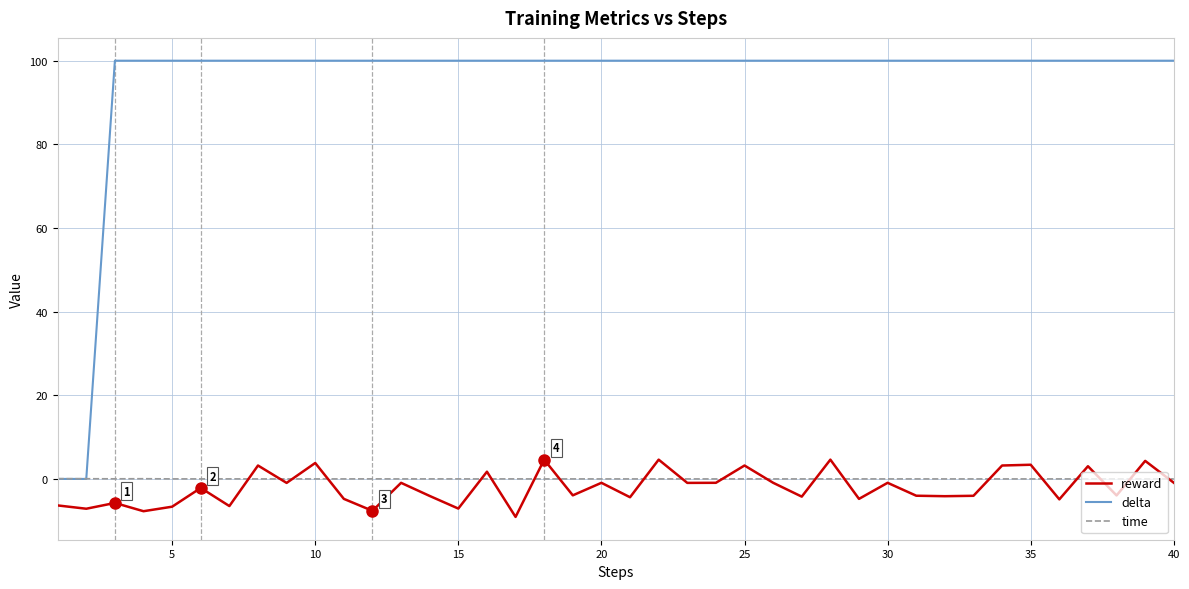

What is the greatest value displayed?

100.0